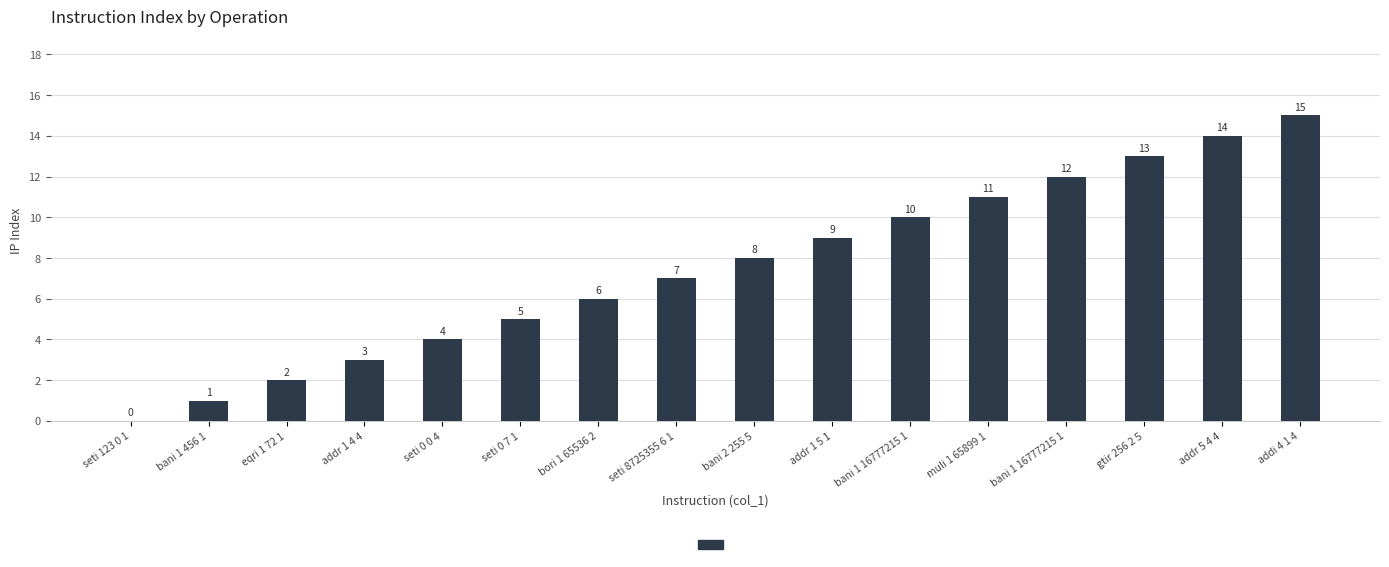

Count the number of data series in this chart.

1